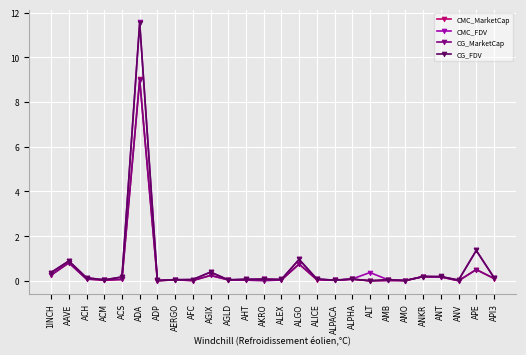

True or false: CMC_FDV has more than 0 points higher than both neighbors.

True